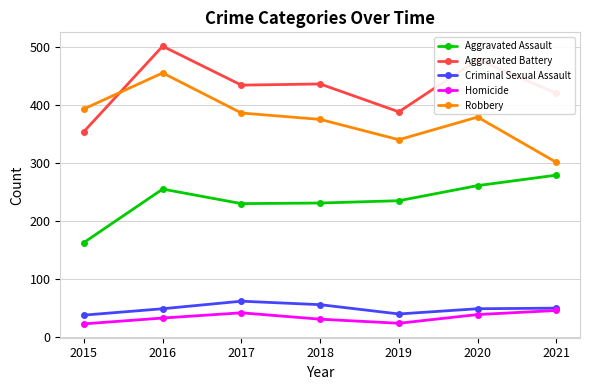

The value of Homicide at 2016 is 7. True or false?

False